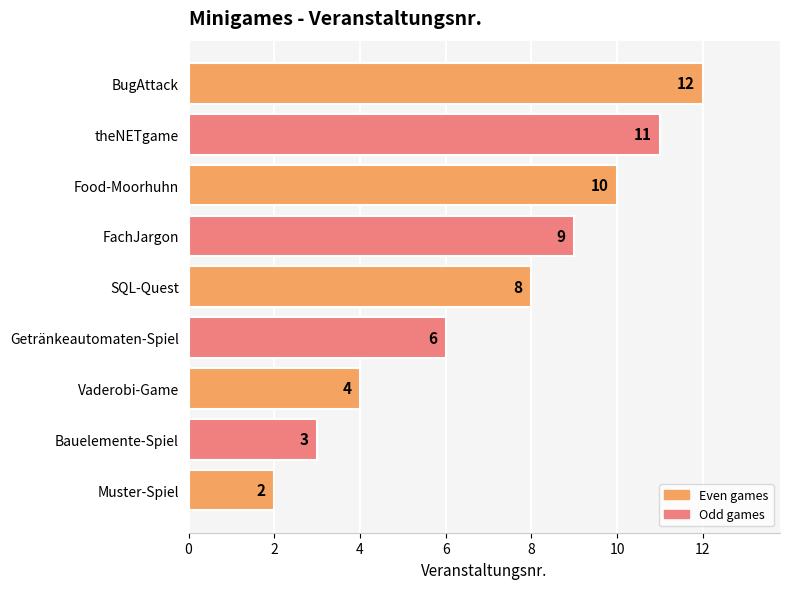

Reading top to bottom, extract all data points from this chart.

12	11	10	9	8	6	4	3	2